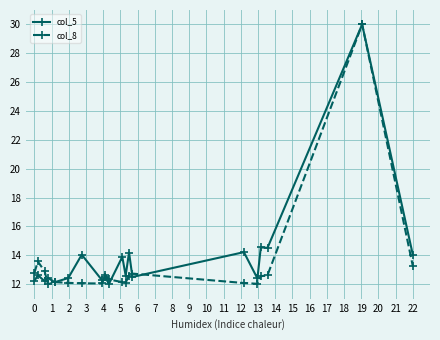

How many series are shown in this chart?

2